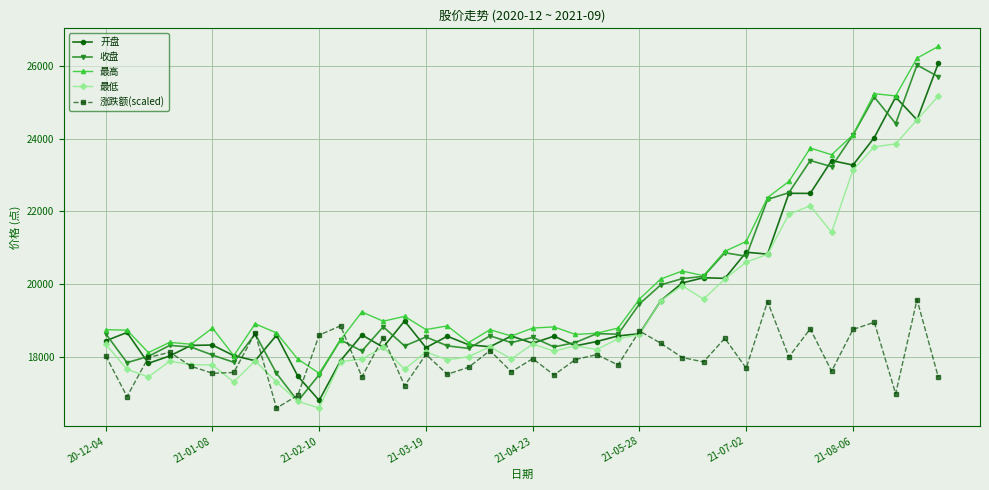

What is the maximum value for 开盘?

26066.4